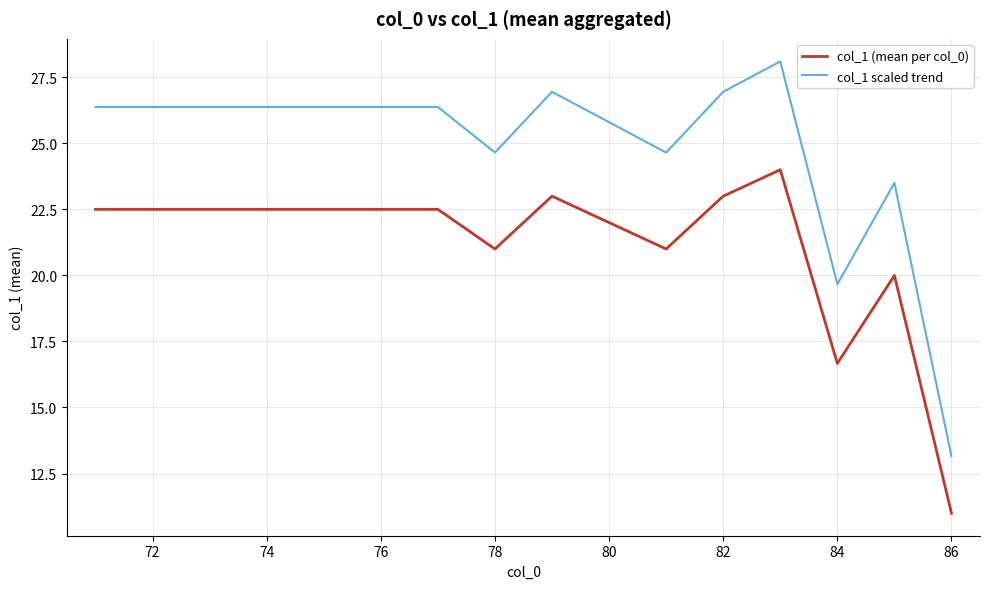

True or false: col_1 scaled trend and col_1 (mean per col_0) cross at least once.

False